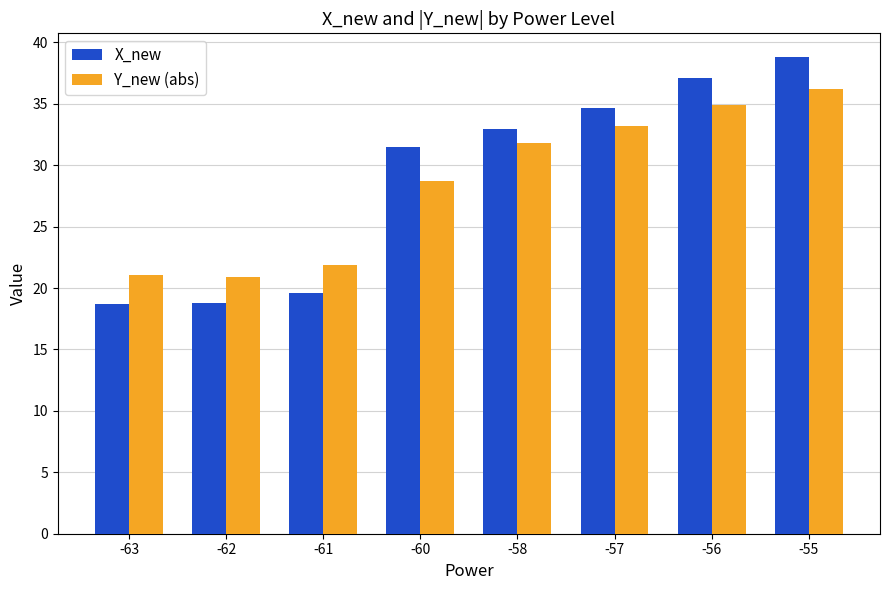

What are all the series names shown in the legend?

X_new, Y_new (abs)